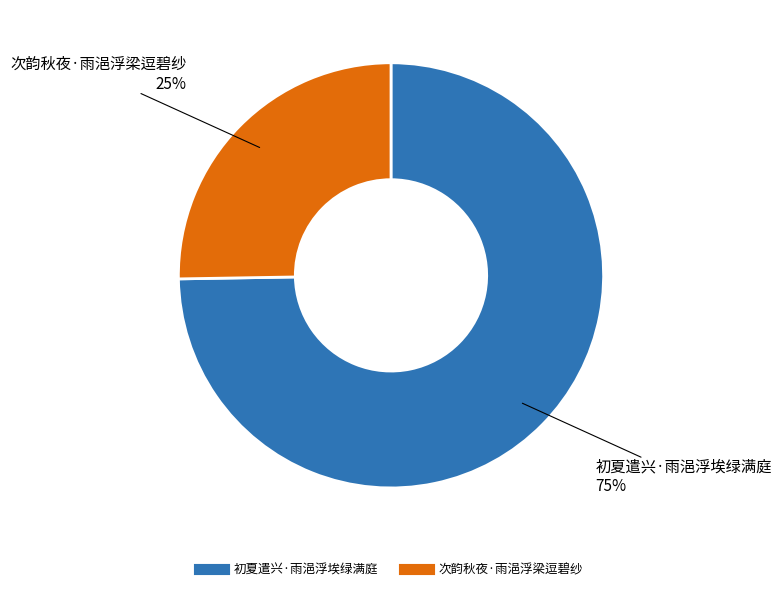

True or false: 初夏遣兴·雨浥浮埃绿满庭 accounts for 61% of the total.

False